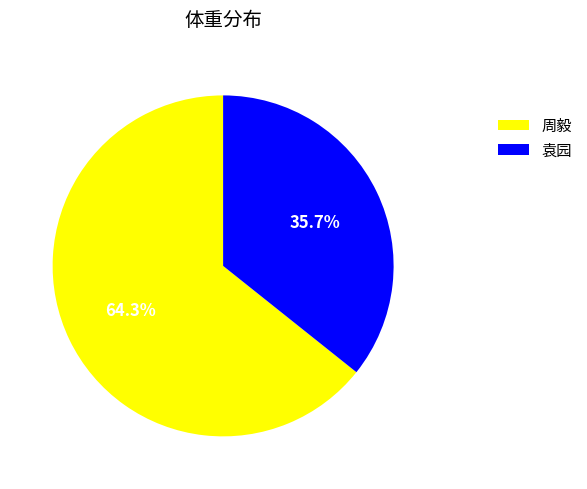

To the nearest percent, what is the average slice percentage?

50%